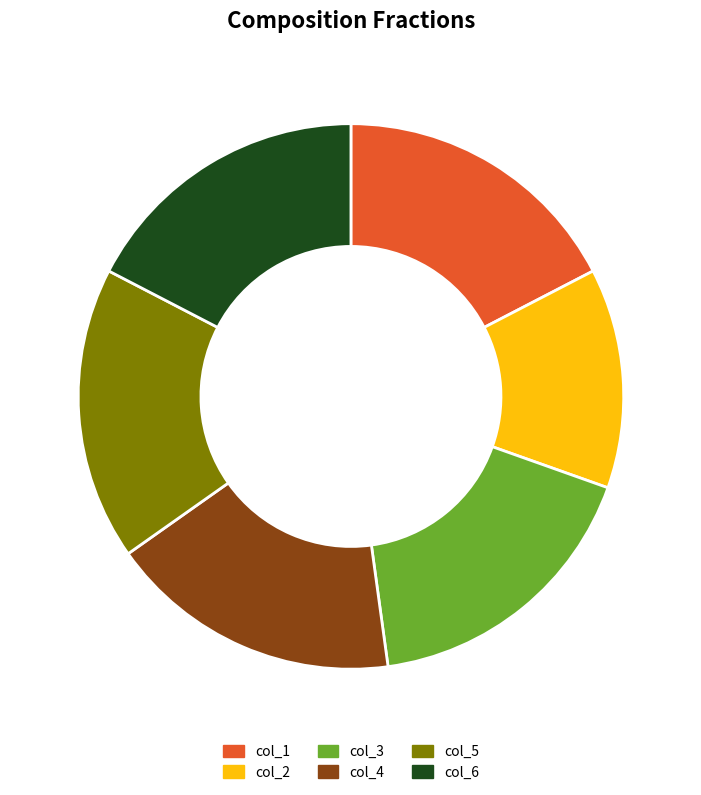

Count the number of slices in the pie.

6